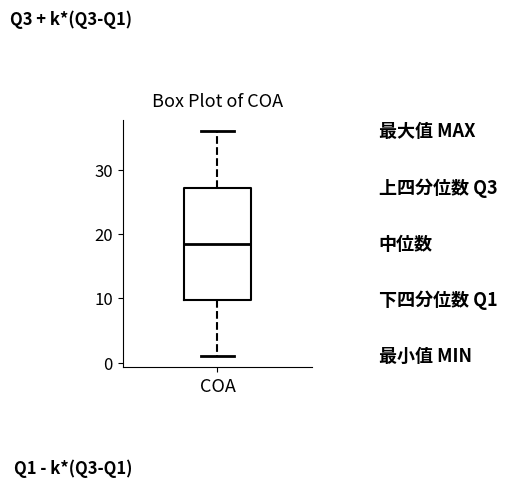

Transcribe this box plot: give where the median line is, the range the box spans, and where the two whiskers end, as read against the y-axis. The values are not printed on the chart, so give them approximately, as read against the axis.

median 19, box 10 to 27, whiskers 1 to 36